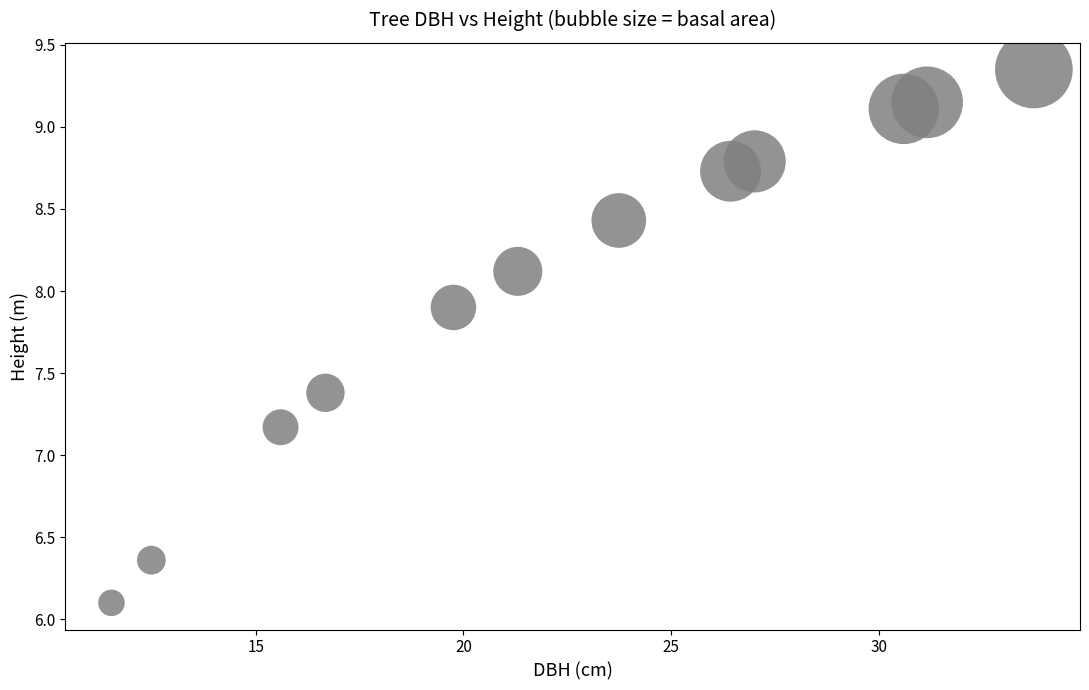

What is the average X value?

22.5